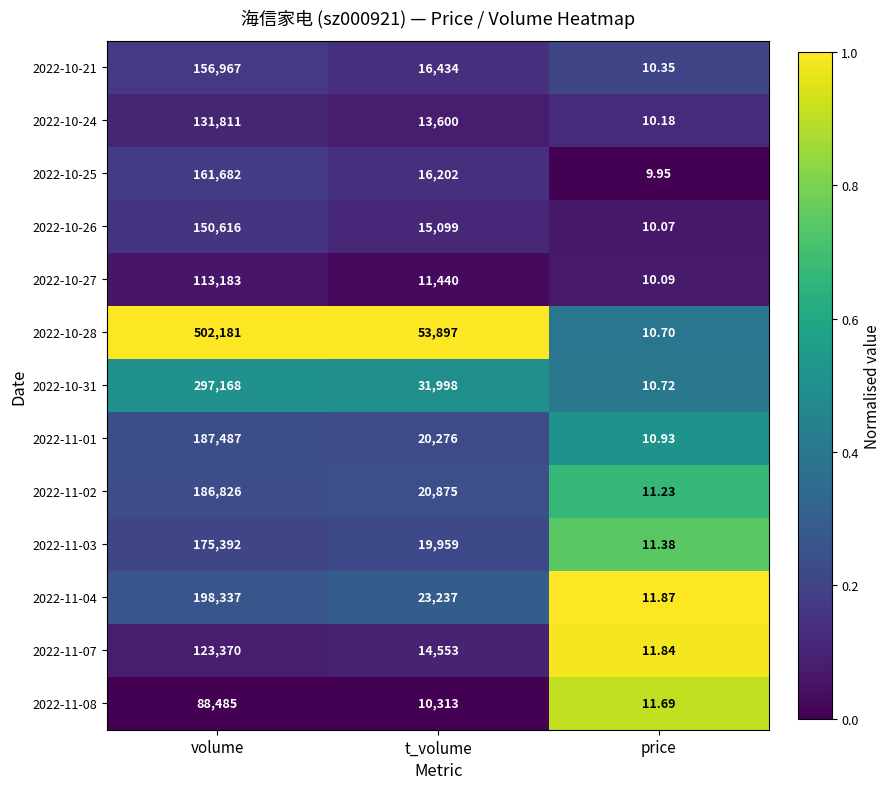

How many categories are shown in the chart?

3